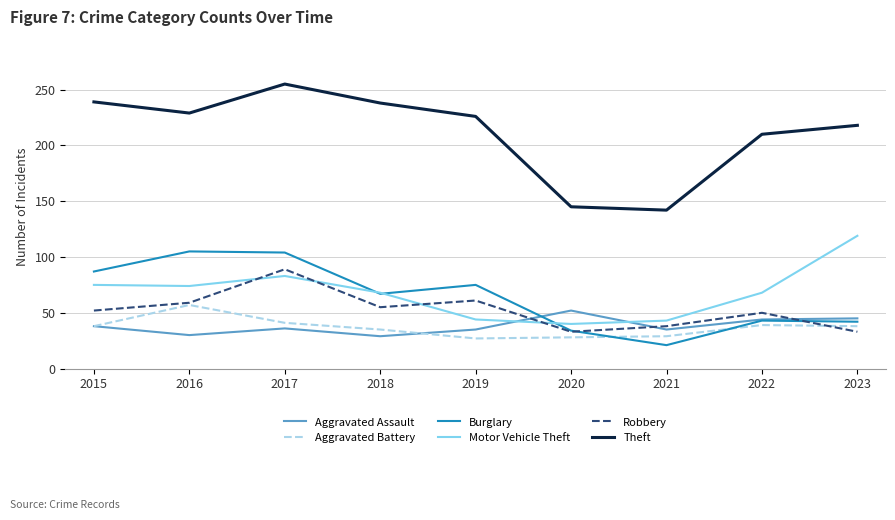

How many values in the Theft series are below 226?

4